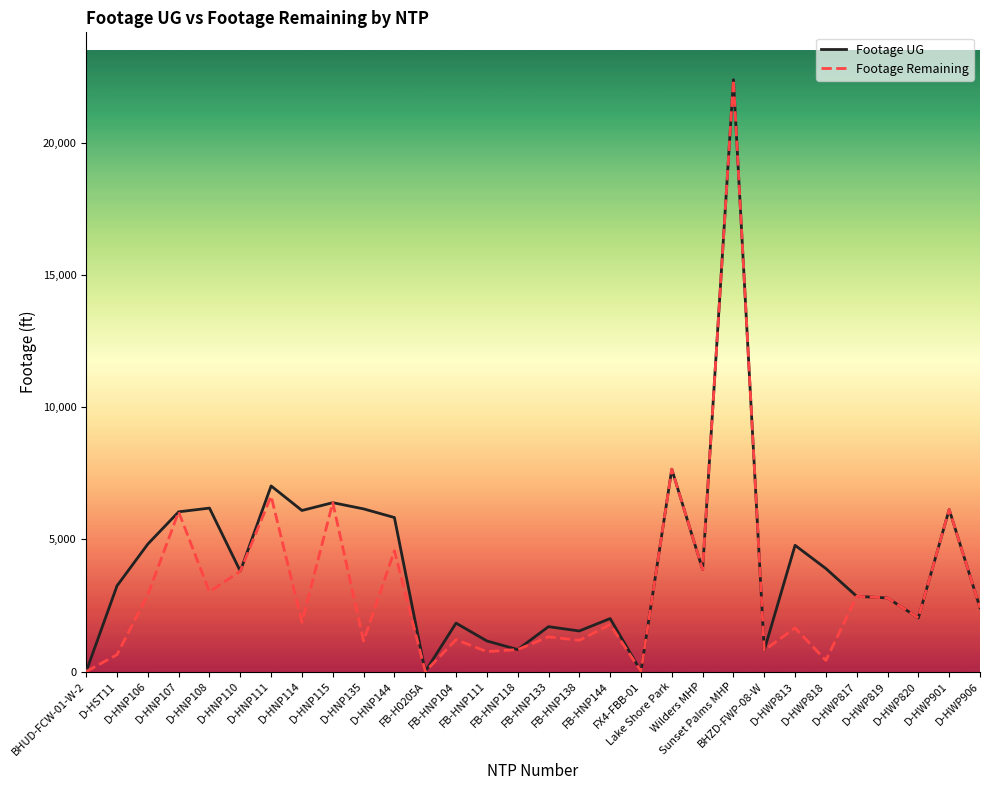

What position from the left is Sunset Palms MHP?

22